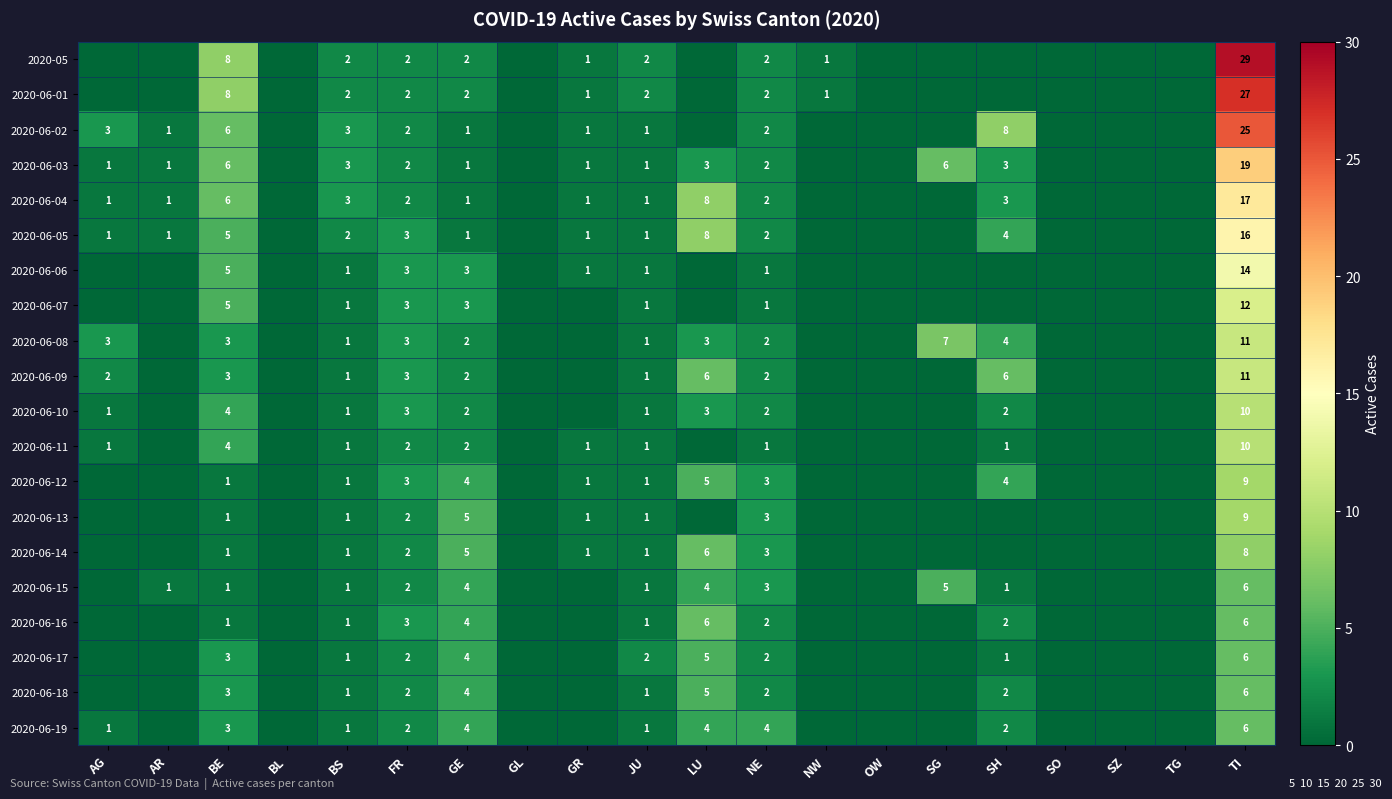

What is the spread (max minus min) of values at BE?

7